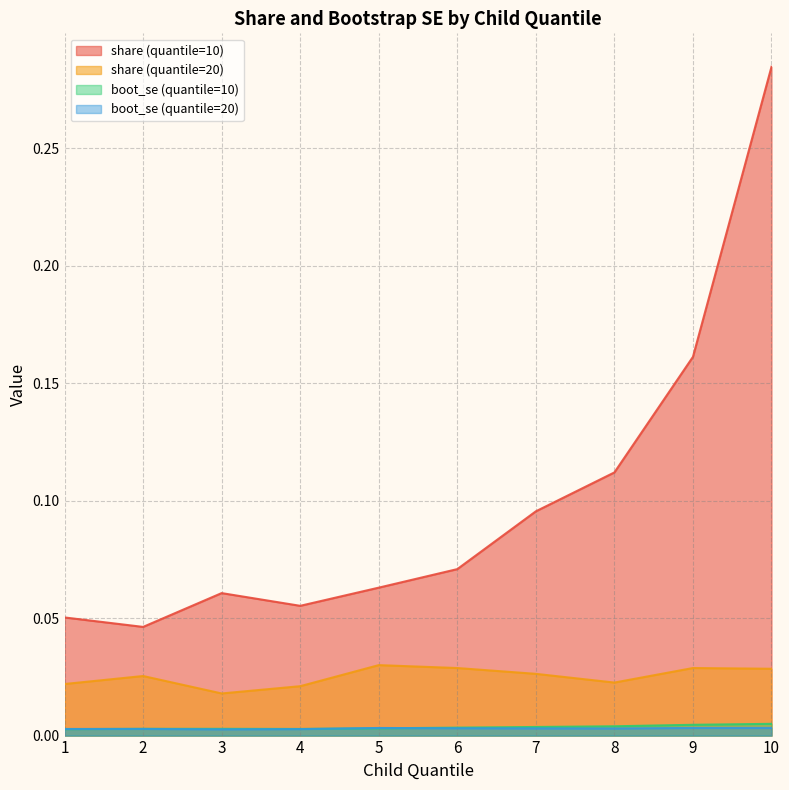

True or false: boot_se (quantile=10) and share (quantile=10) intersect in this chart.

False